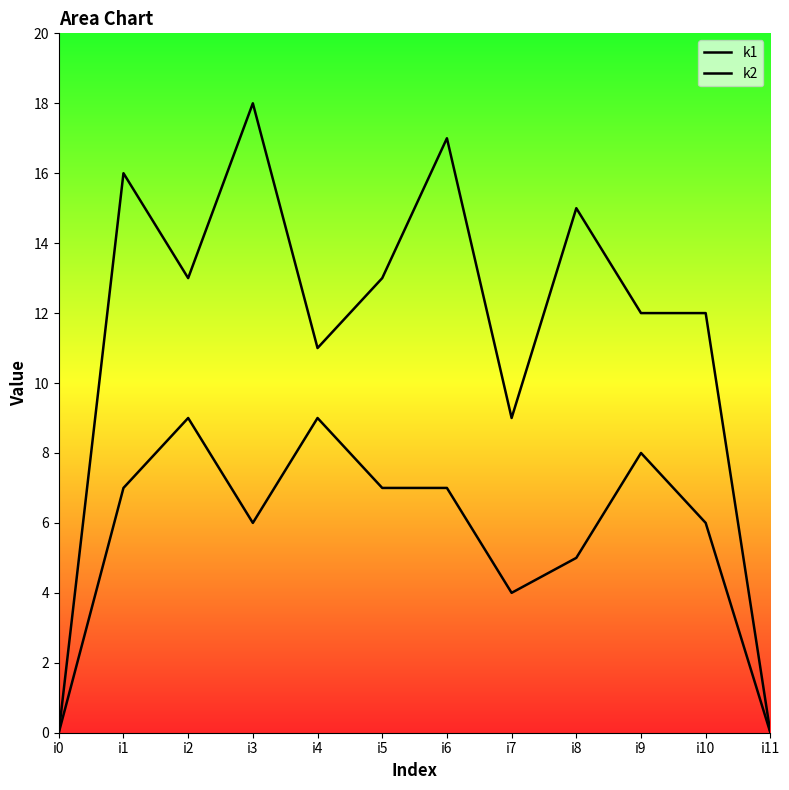

True or false: k1 and k2 intersect in this chart.

False